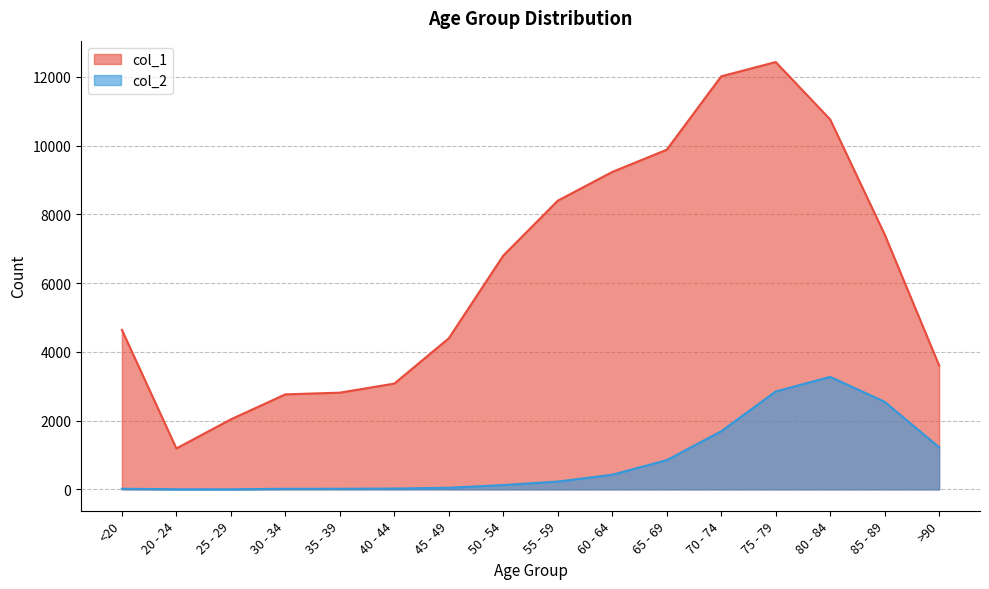

At how many categories does at least one series exceed 7642?

6